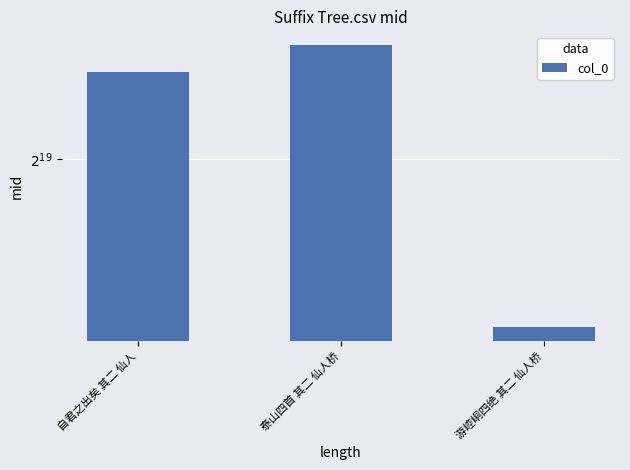

List the labels in order of value, smallest first.

游崆峒四绝 其二 仙人桥, 自君之出矣 其二 仙人, 泰山四首 其二 仙人桥